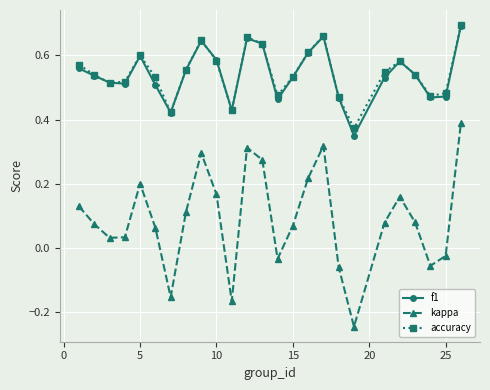

At how many categories does at least one series exceed 0?

25